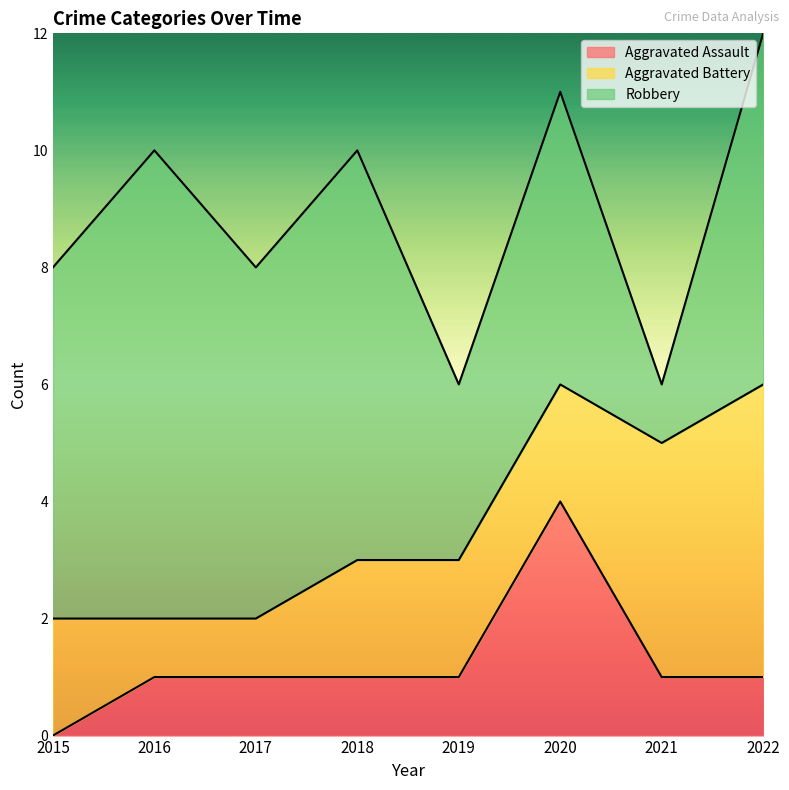

What is the sum of all Aggravated Assault values?

10